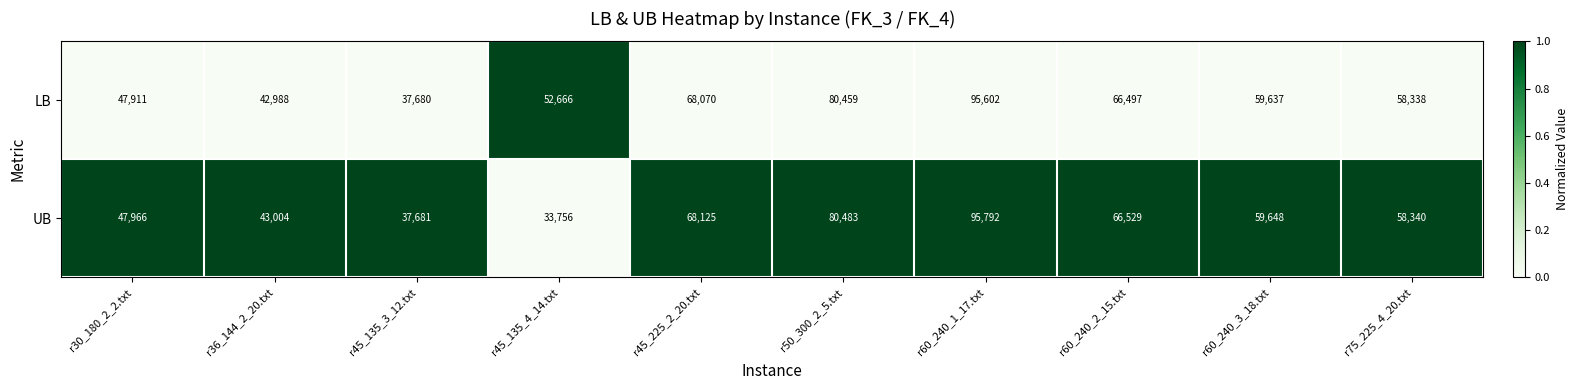

What is the average value of the LB series?

60985